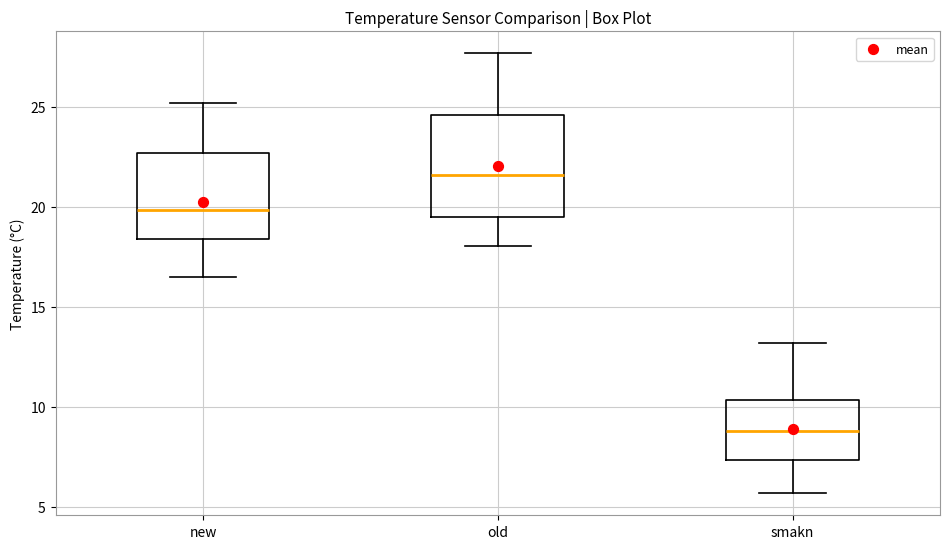

Reading left to right, read every box against the y-axis: the position of its median line, the range the box covers, and the ends of its whiskers. The values are not printed on the chart, so give them approximately, as read against the axis.

new: median 20.0, box 18.5 to 22.5, whiskers 16.5 to 25.0
old: median 21.5, box 19.5 to 24.5, whiskers 18.0 to 27.5
smakn: median 9.0, box 7.5 to 10.5, whiskers 5.5 to 13.0